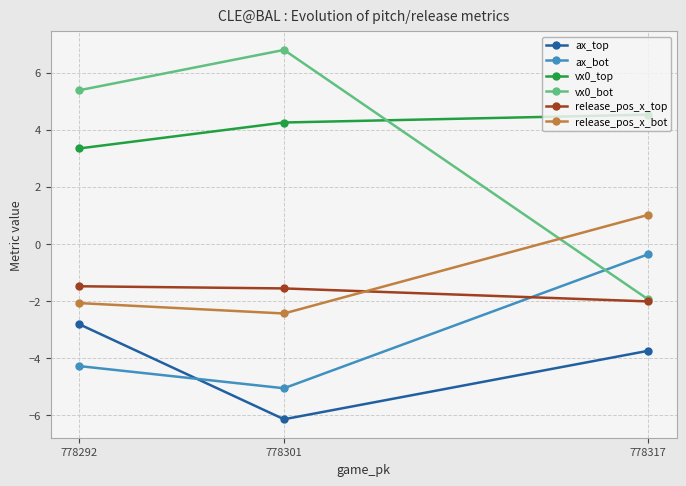

Rank the categories by ax_bot value from lowest to highest.

778301, 778292, 778317